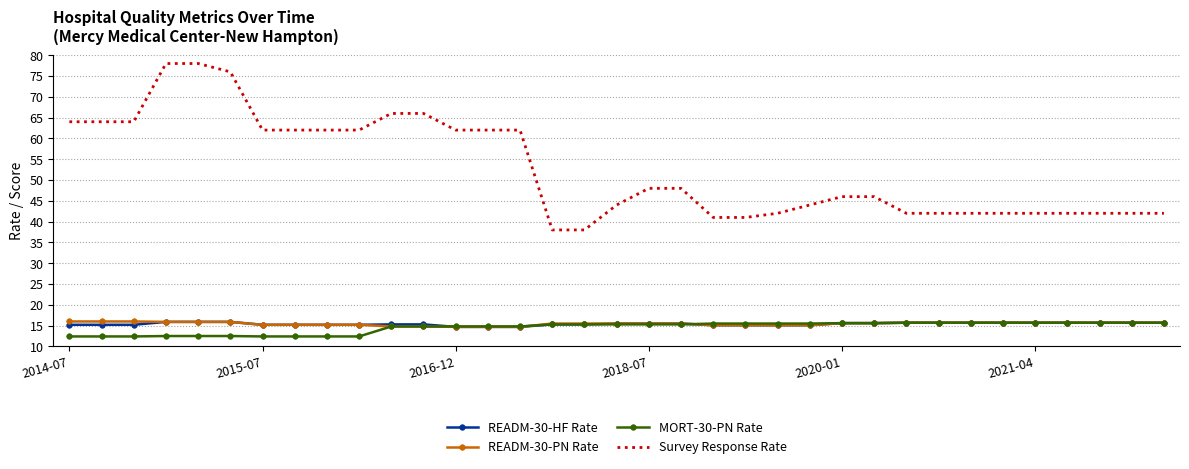

What is the maximum value for READM-30-HF Rate?

15.9